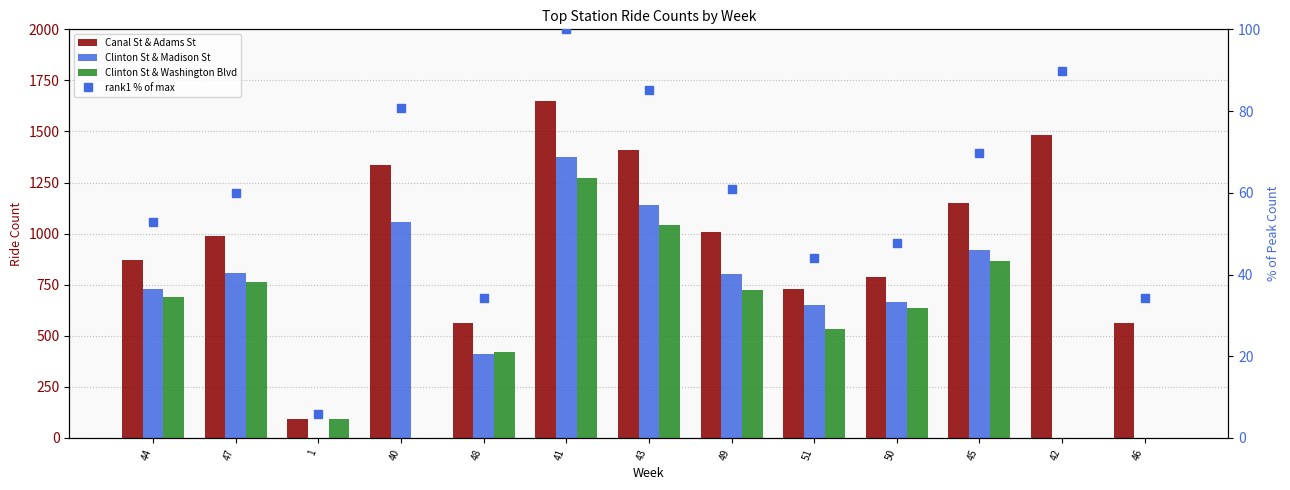

How many positive values does the Clinton St & Madison St series have?

10